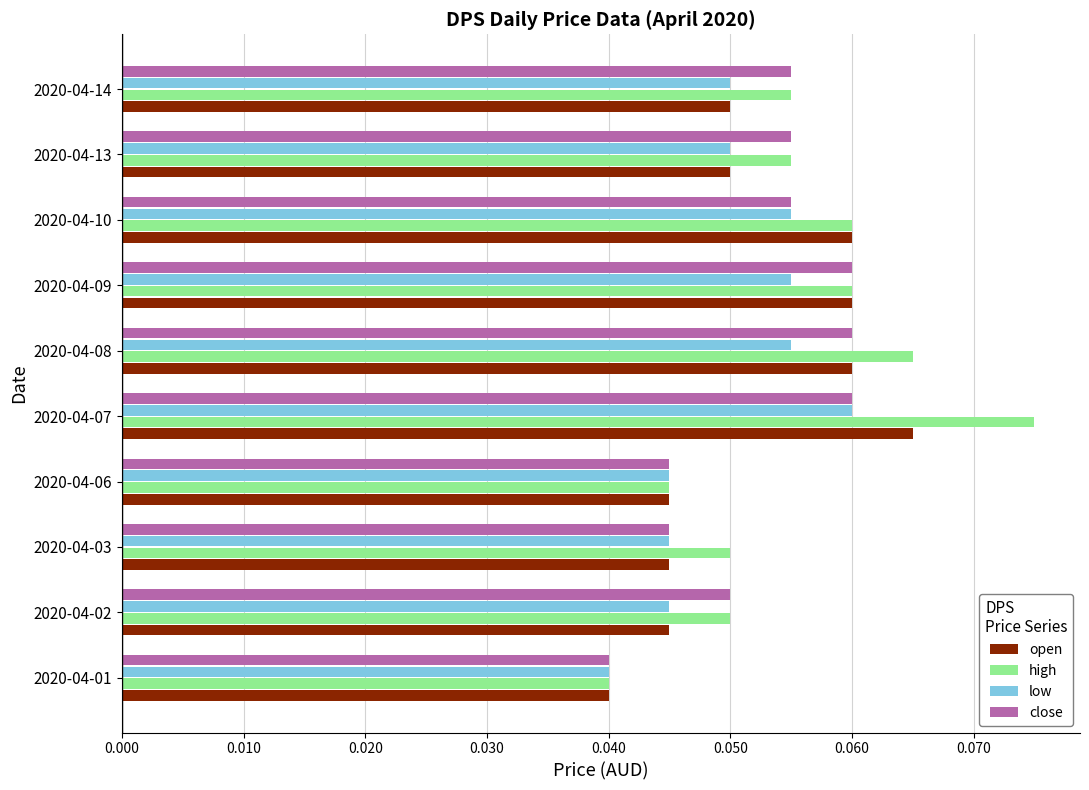

What is the sum of all low values?

0.5